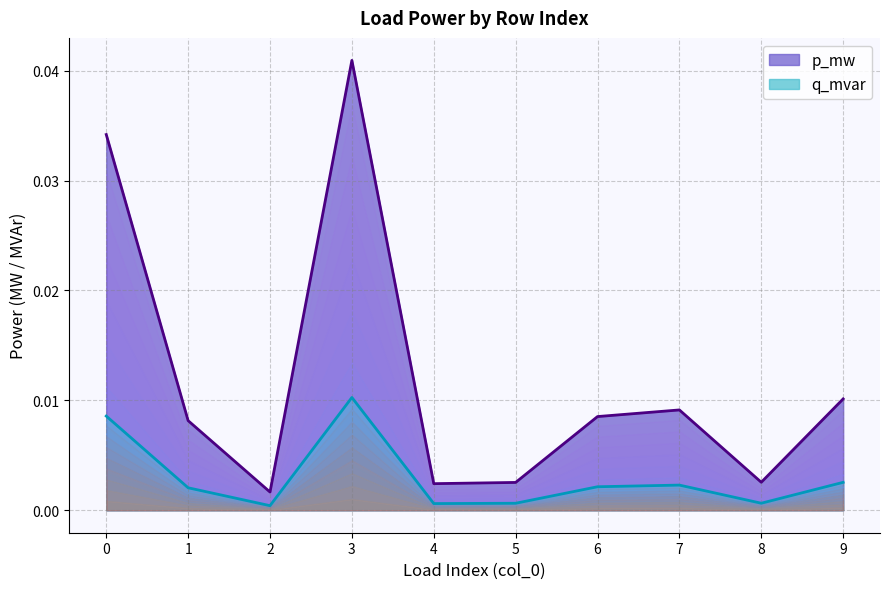

At how many categories does at least one series exceed 0?

10